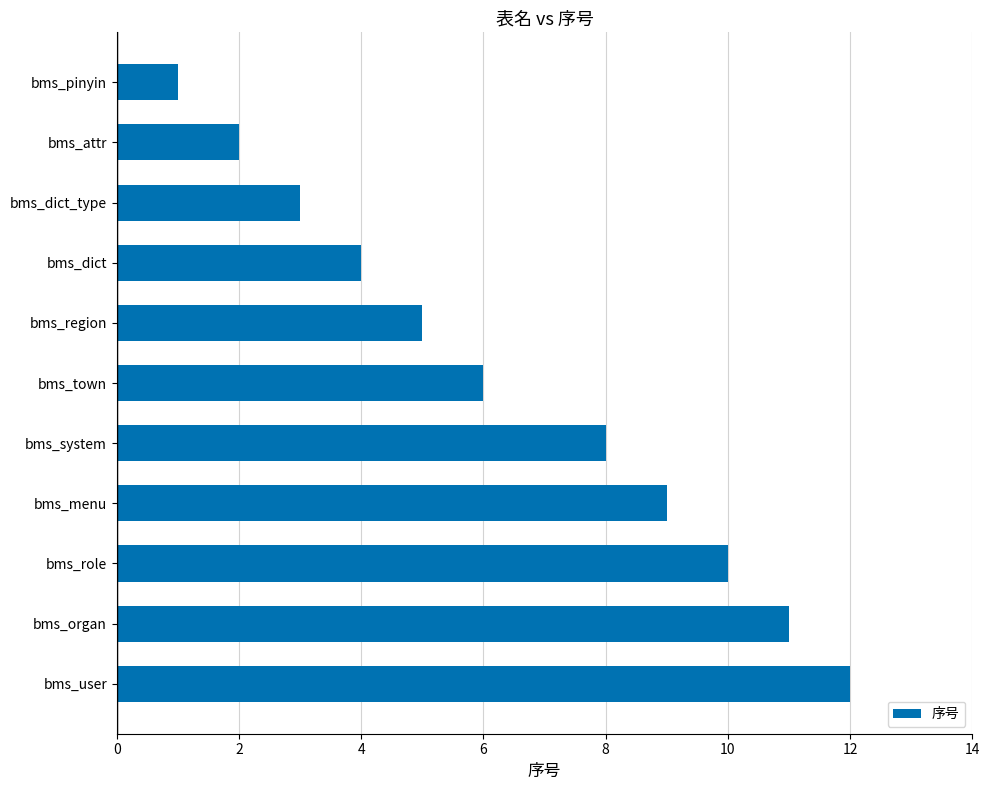

Which label corresponds to the largest value in the chart?

bms_user